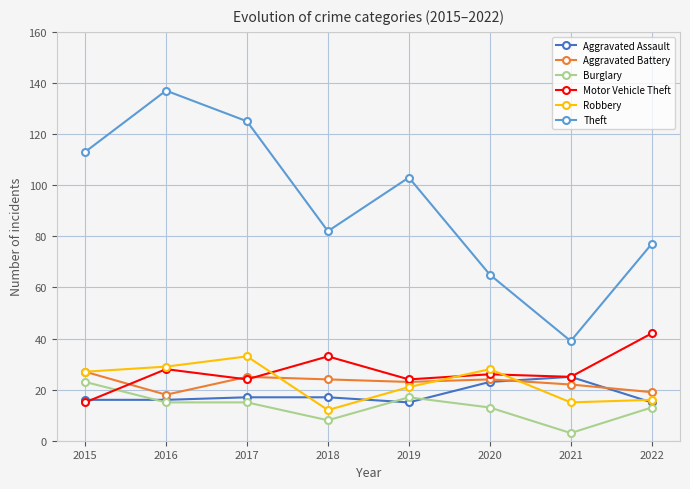

Which series has the widest spread of values?

Theft